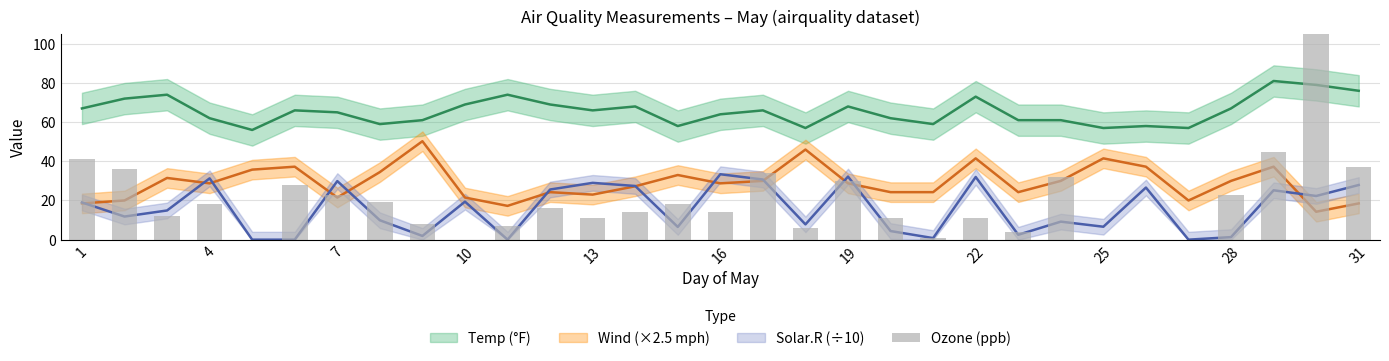

Does the chart contain any negative values?

No